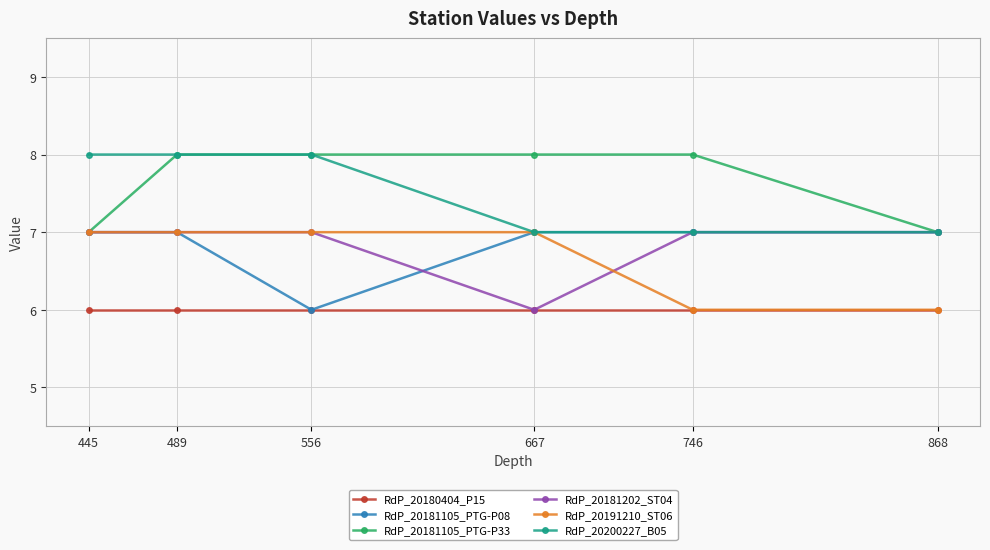

Reading left to right, extract all data points from this chart.

RdP_20180404_P15: 6	6	6	6	6	6
RdP_20181105_PTG-P08: 7	7	6	7	7	7
RdP_20181105_PTG-P33: 7	8	8	8	8	7
RdP_20181202_ST04: 7	7	7	6	7	7
RdP_20191210_ST06: 7	7	7	7	6	6
RdP_20200227_B05: 8	8	8	7	7	7